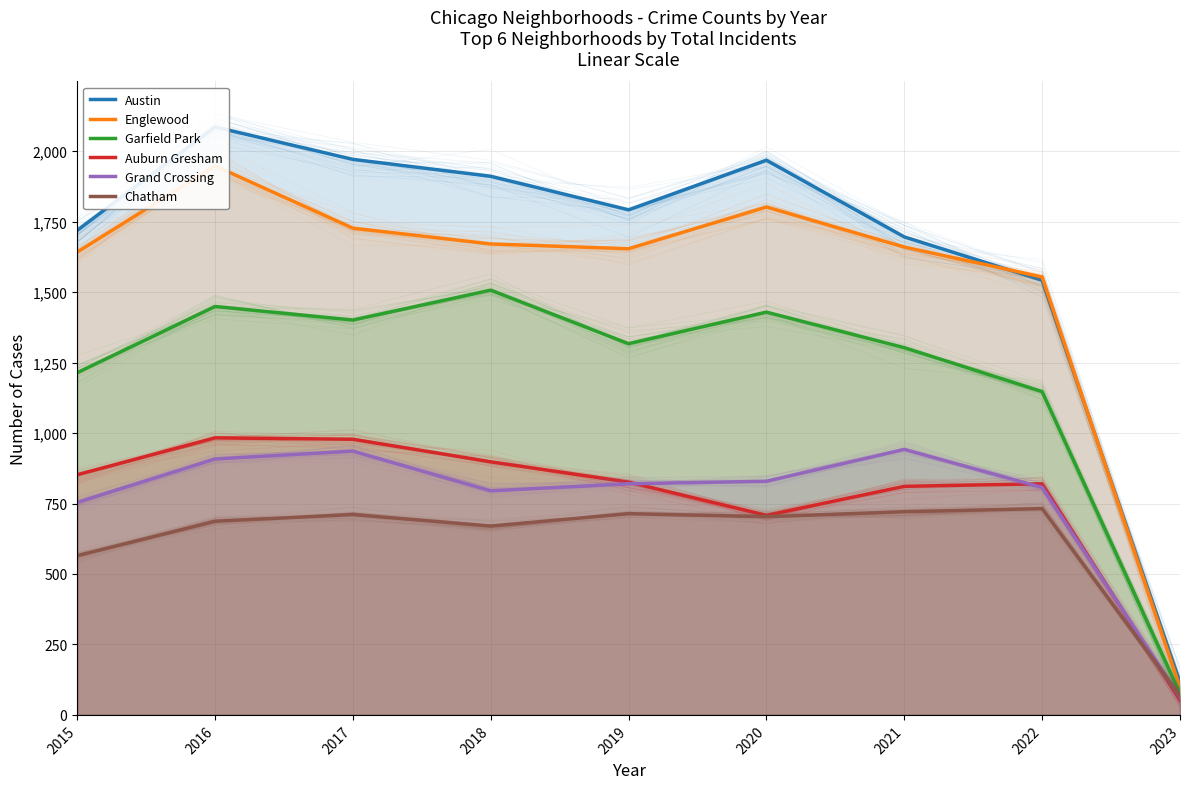

Which series has the widest spread of values?

Austin